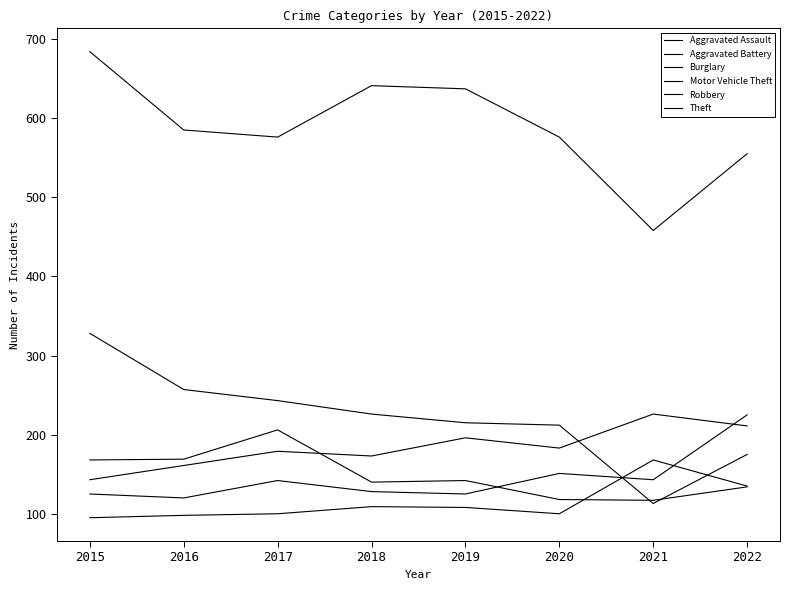

Does the chart display data point markers on the line(s)?

No